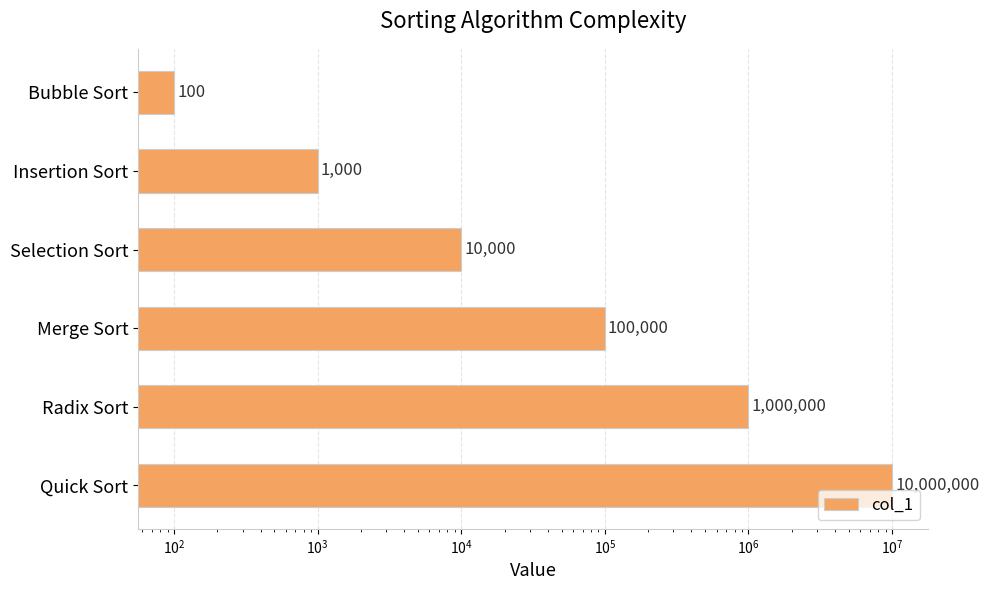

How many categories are shown in the chart?

6